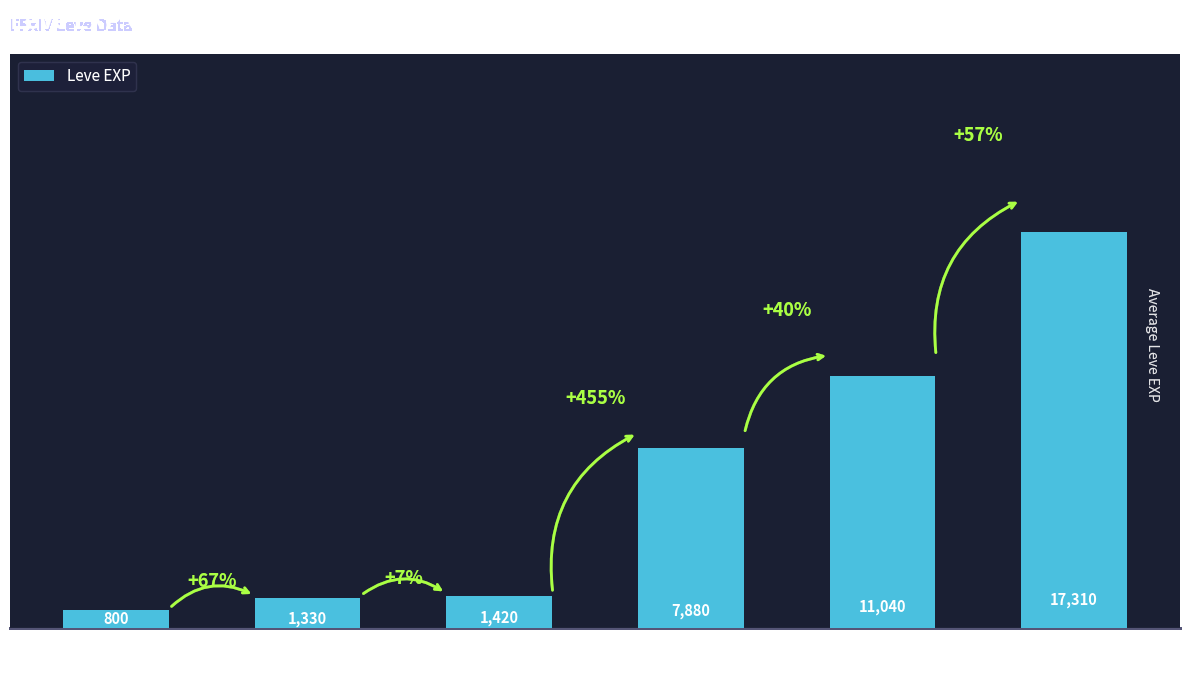

Are the bars grouped side by side (vs. stacked)?

No